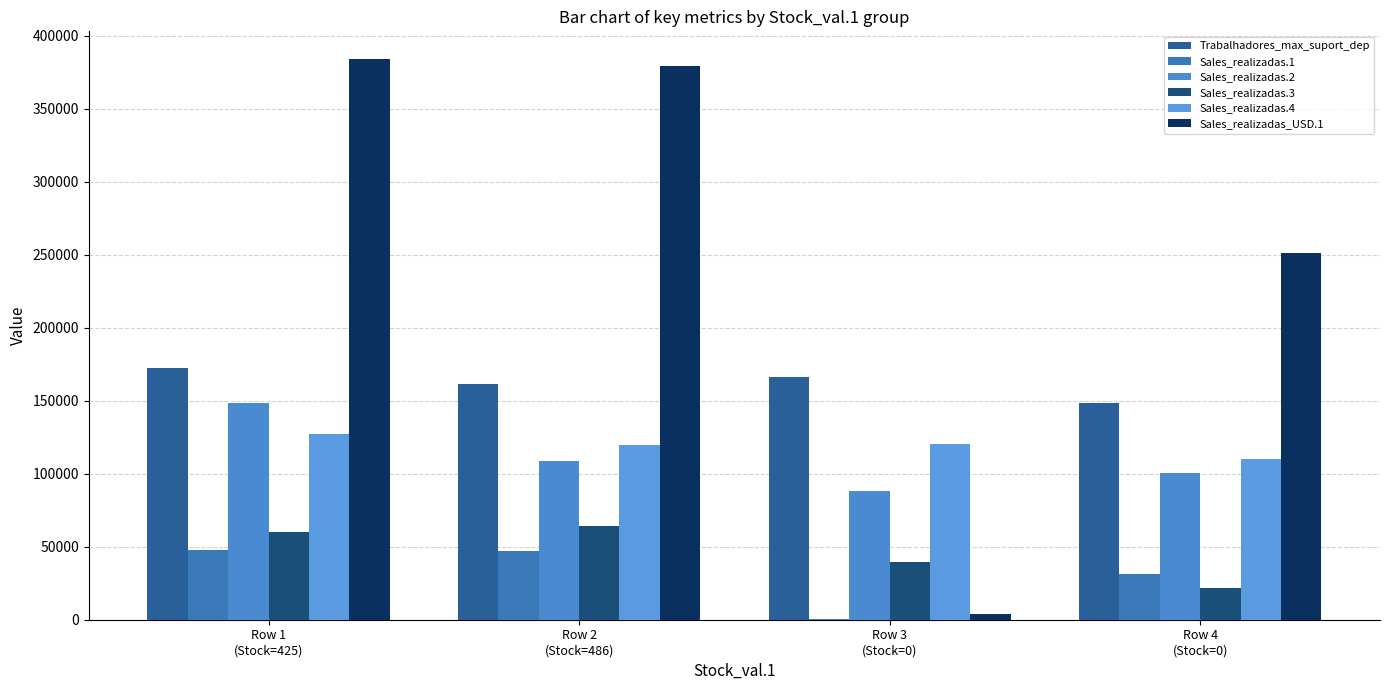

How many distinct data groups are displayed?

6